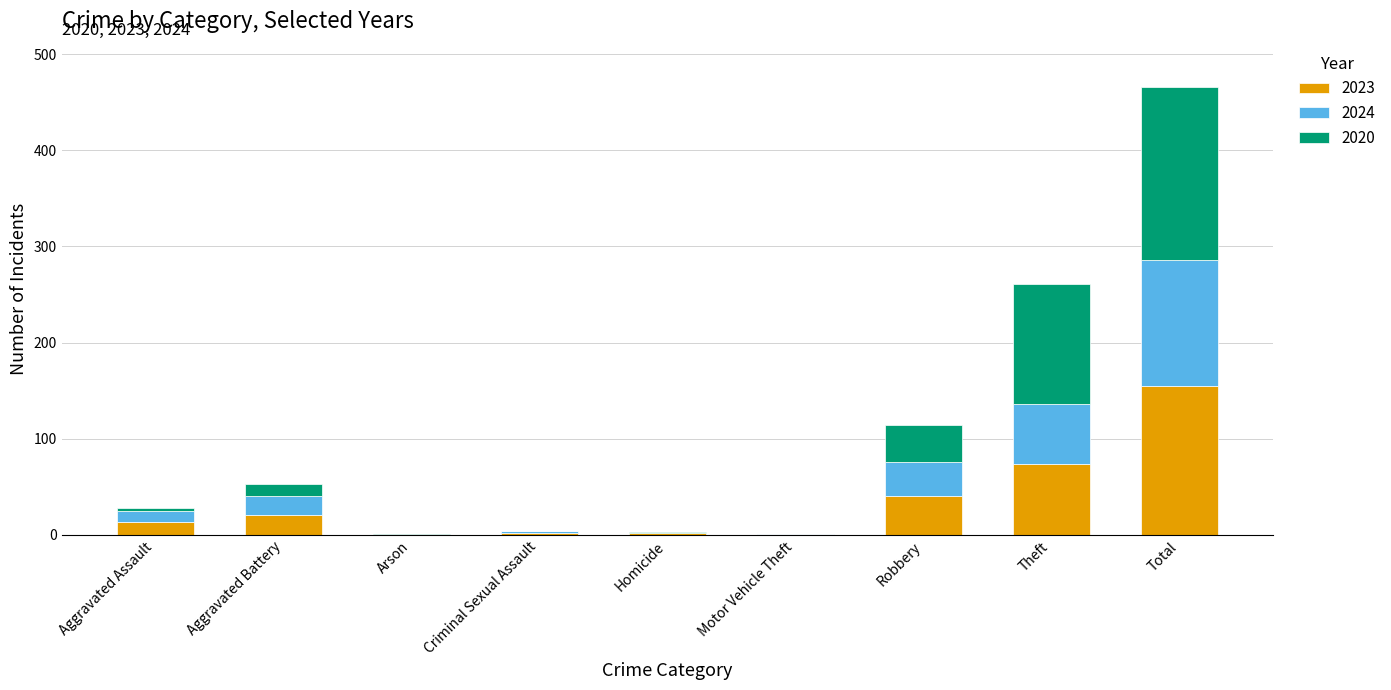

Is it true that 2023 equals 0 at Motor Vehicle Theft?

True